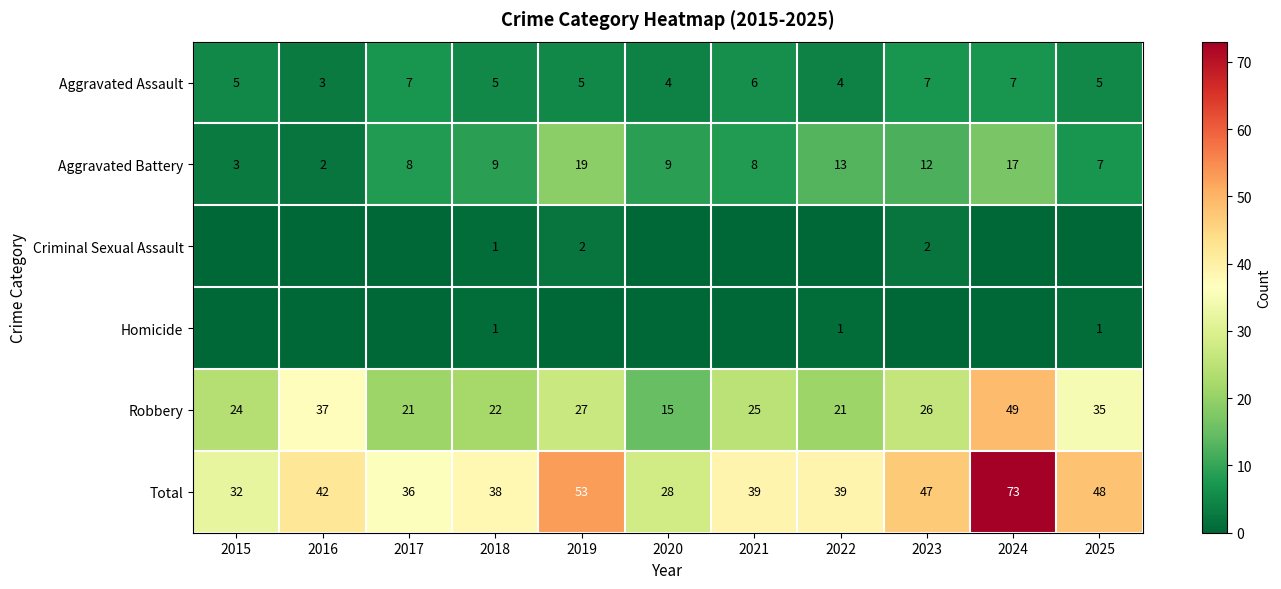

Read the Aggravated Assault value at 2025.

5